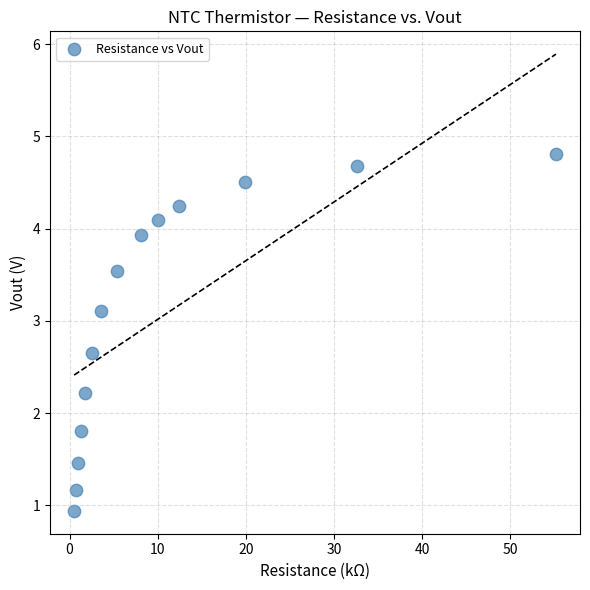

What is the range of X values (max minus min)?

54.7